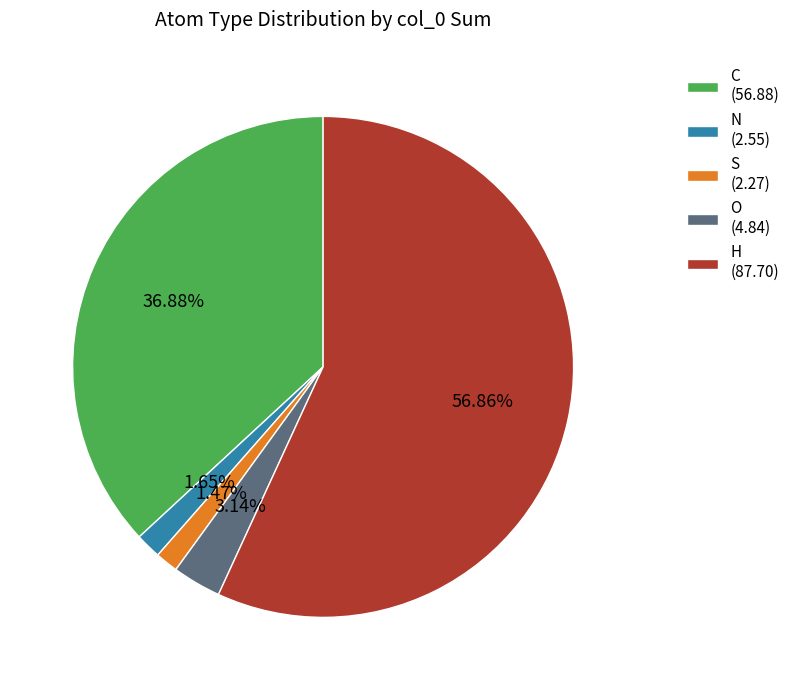

Count the number of slices in the pie.

5